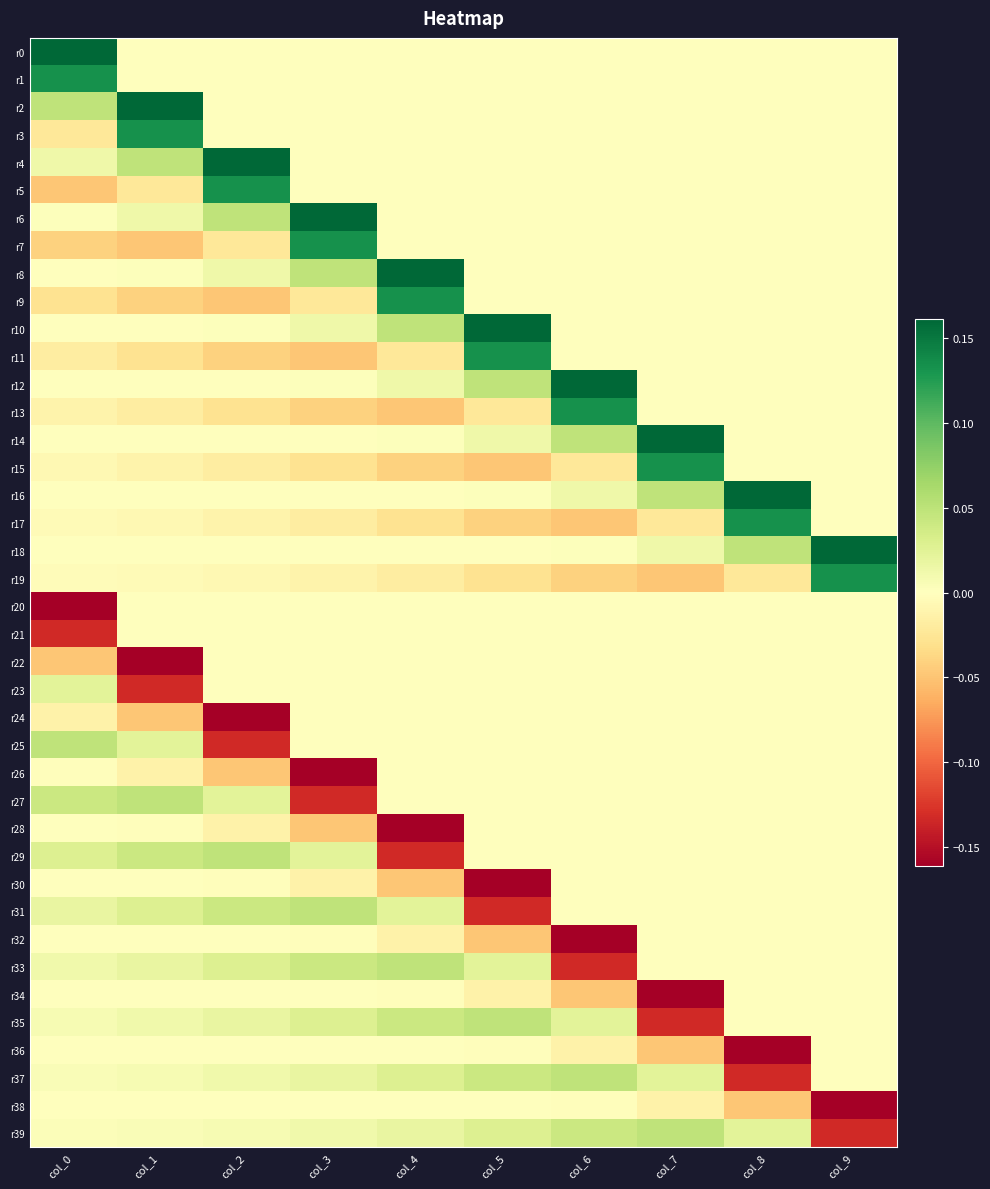

How many categories are shown in the chart?

10